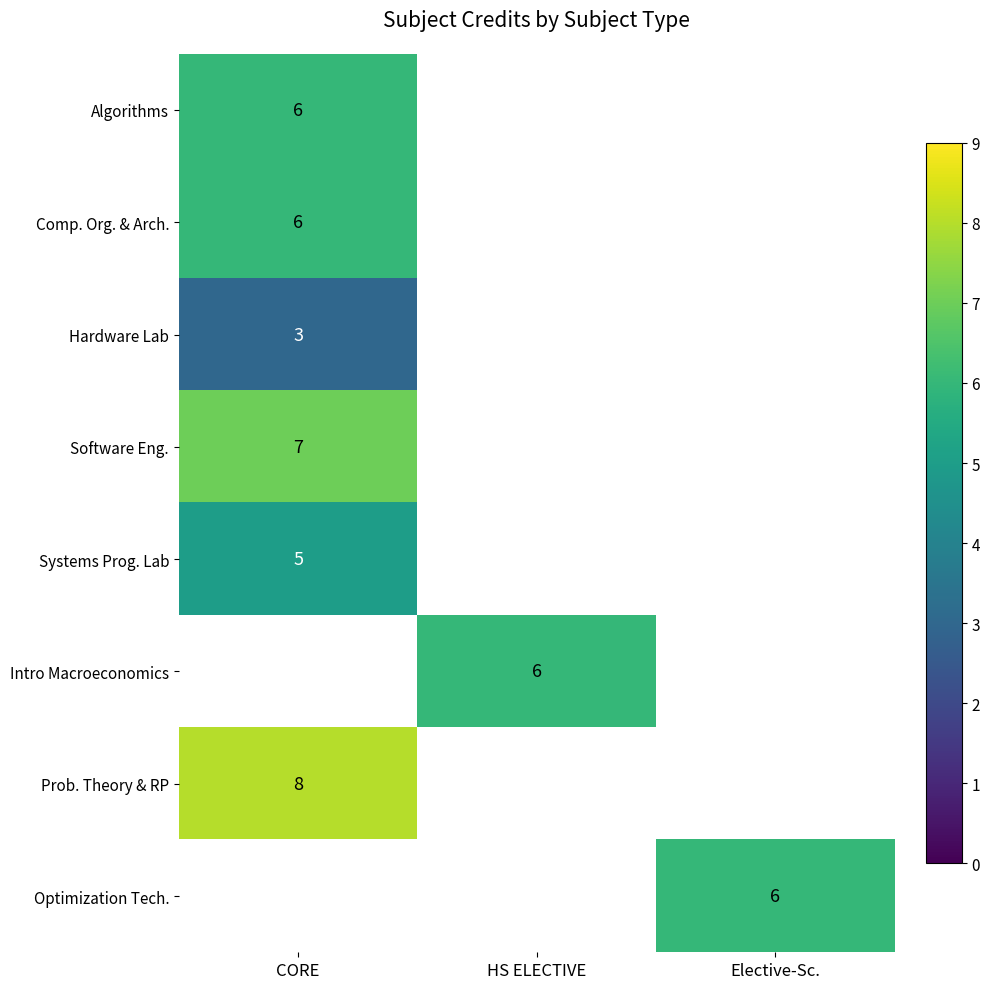

How many data points does each series have?

3